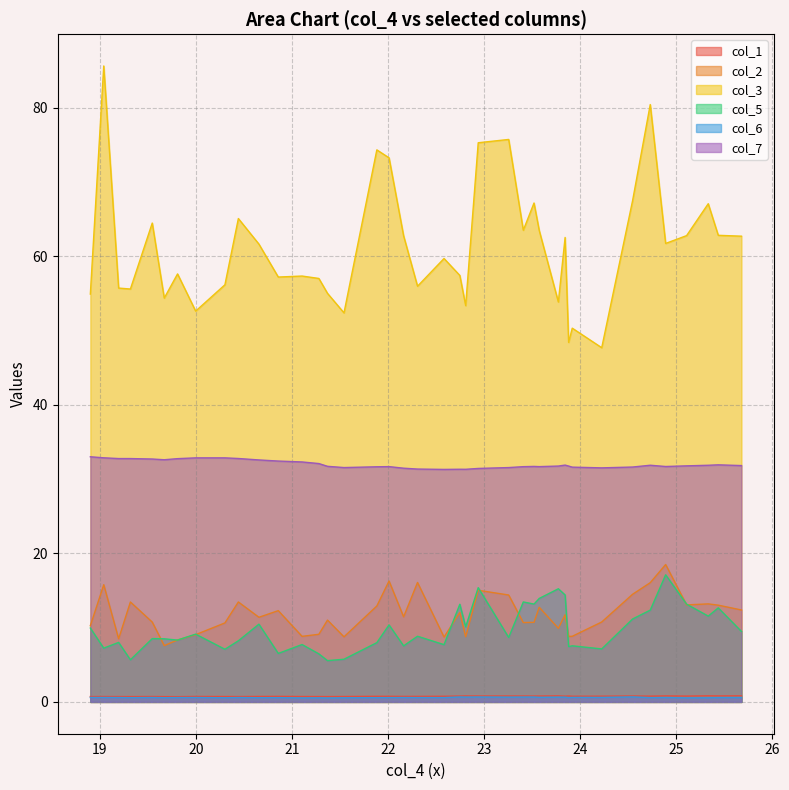

True or false: col_3 has a value of 86.0 at 8.

False